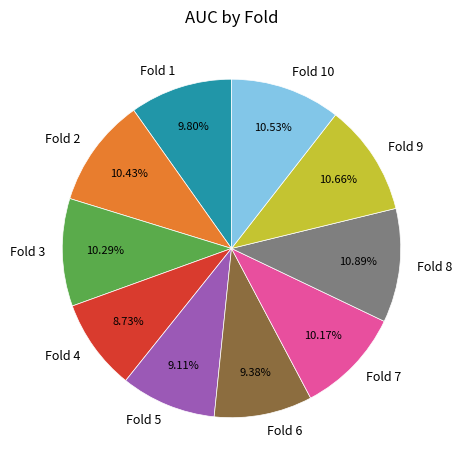

Does Fold 3 account for over 50% of the chart?

No